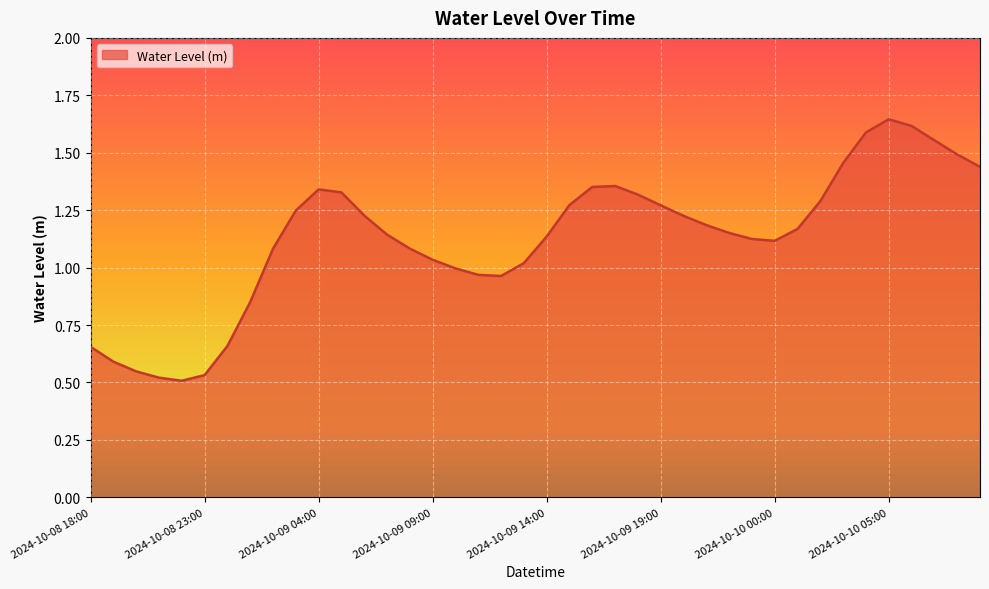

What is the label of the 18th point from the left?

2024-10-09 11:00